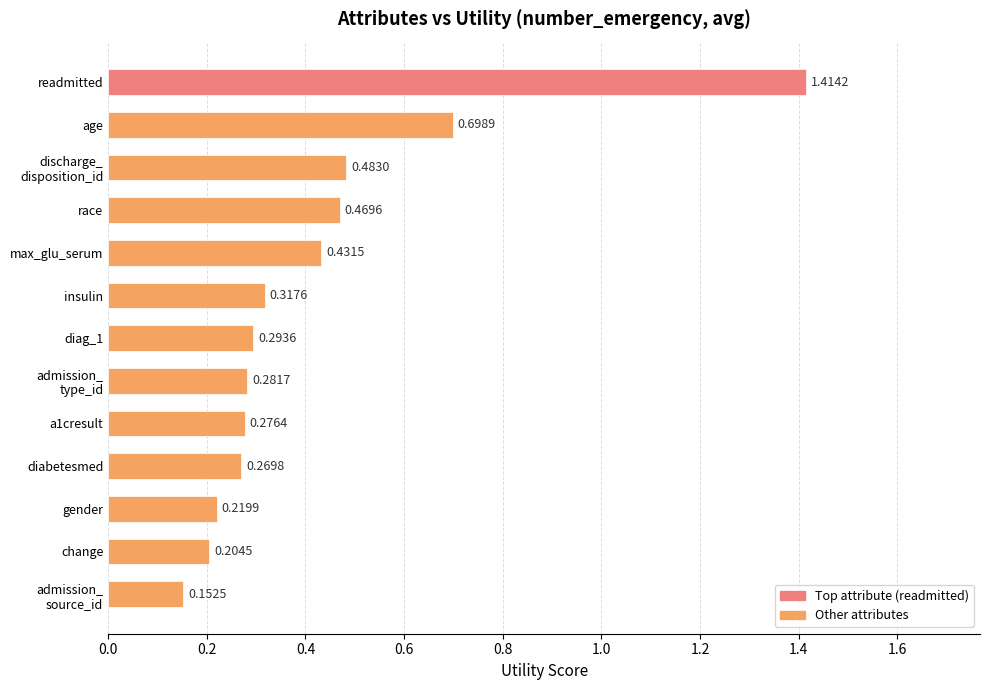

Where is the data nearest to the value 0?

admission_
source_id